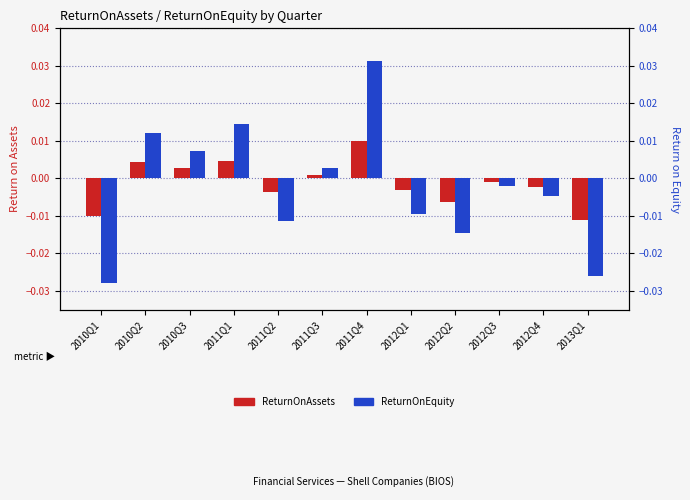

List the series in order of their peak value, highest first.

ReturnOnEquity, ReturnOnAssets